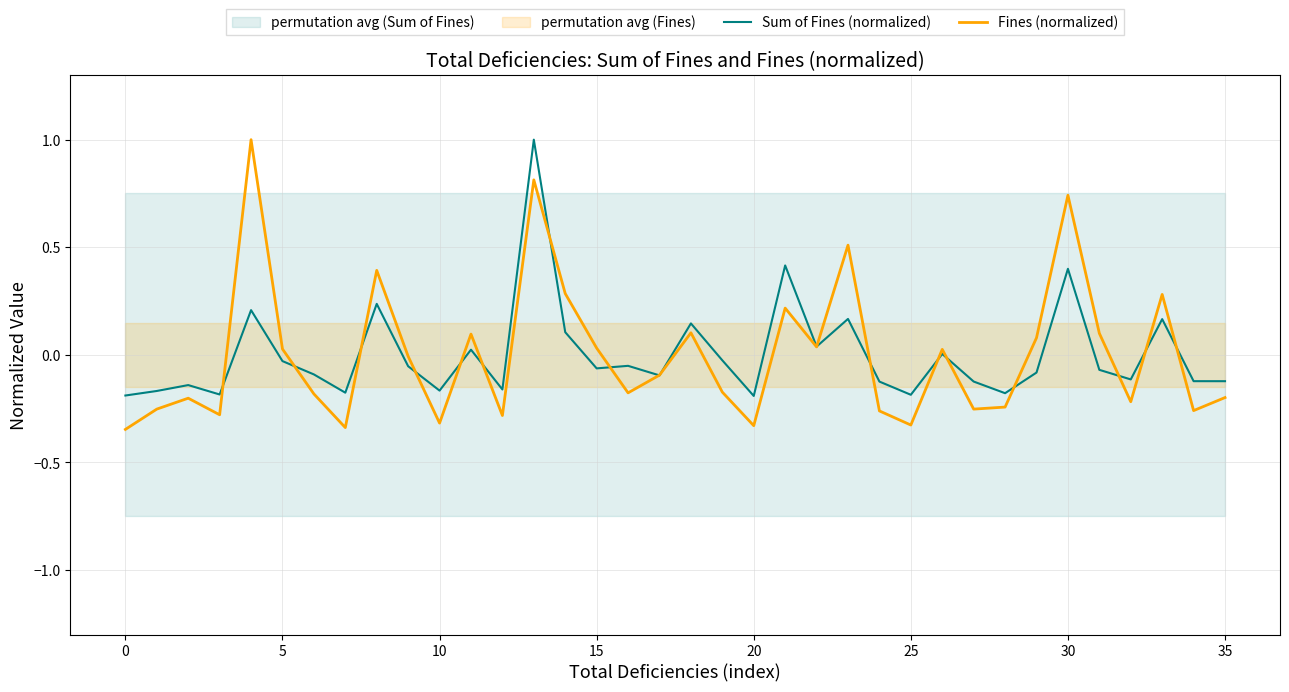

True or false: Fines (normalized) and Sum of Fines (normalized) cross at least once.

True